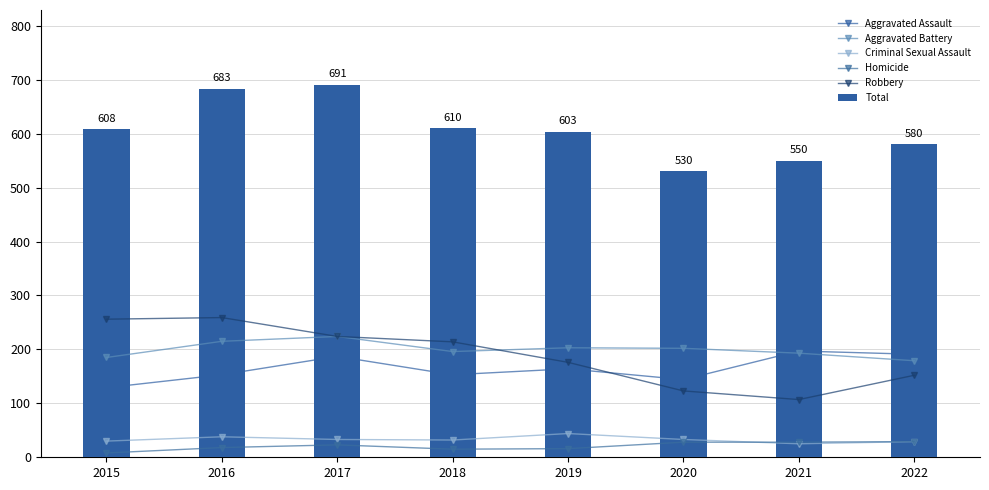

How many values in the Homicide series are below 23?

4